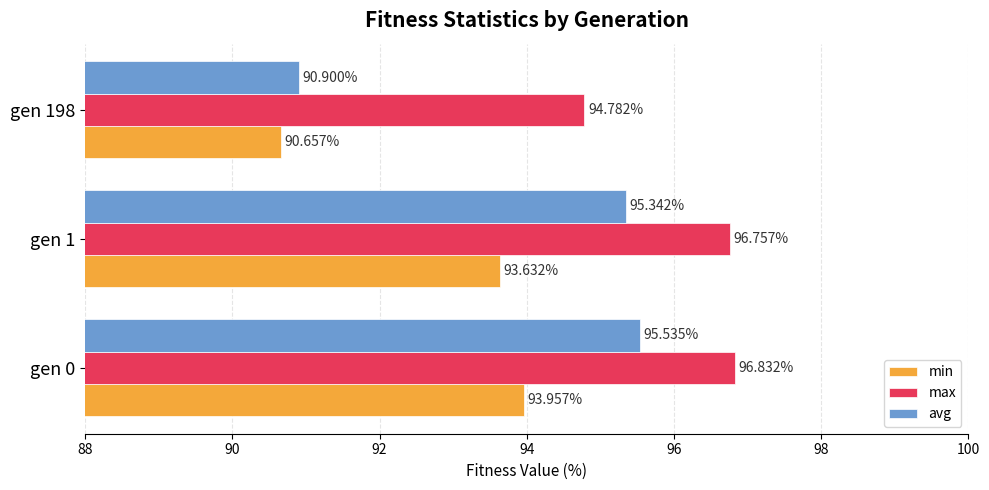

Between gen 1 and gen 198, which series saw the biggest shift?

avg